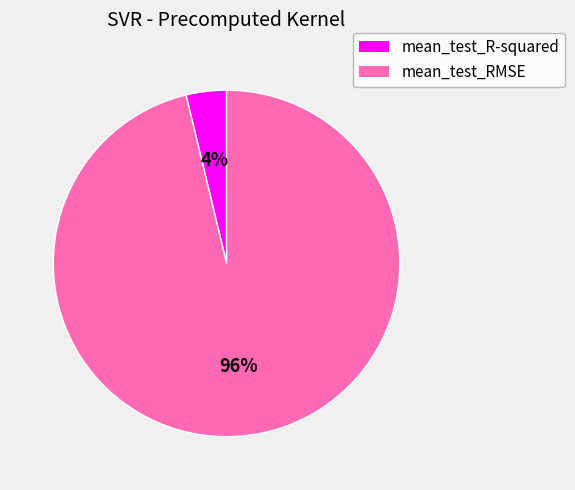

Is the sum of mean_test_R-squared and mean_test_RMSE greater than half?

Yes